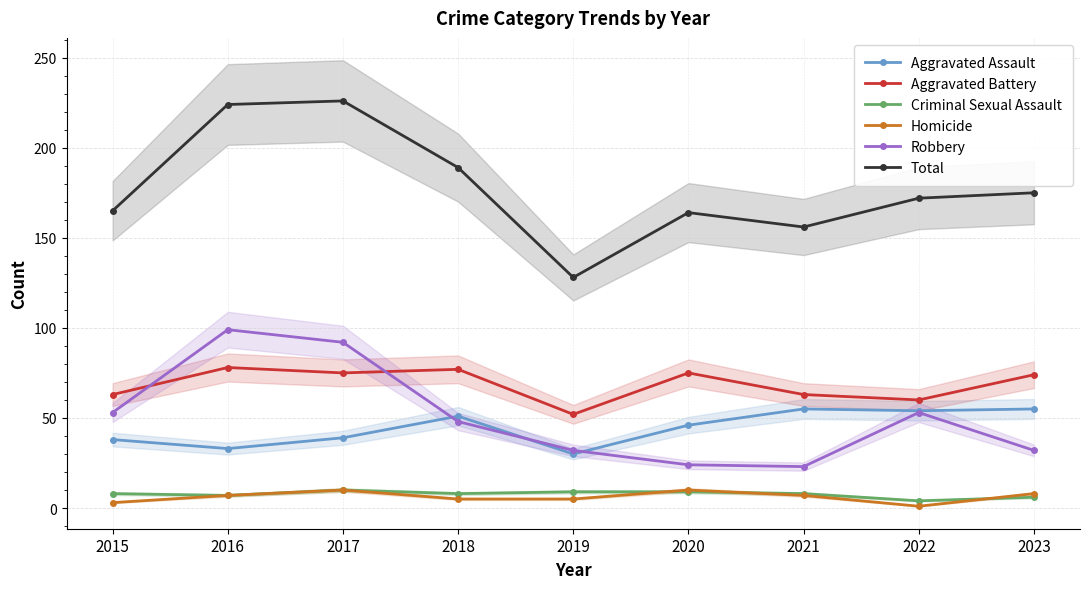

What is the lowest value of the Homicide series?

1